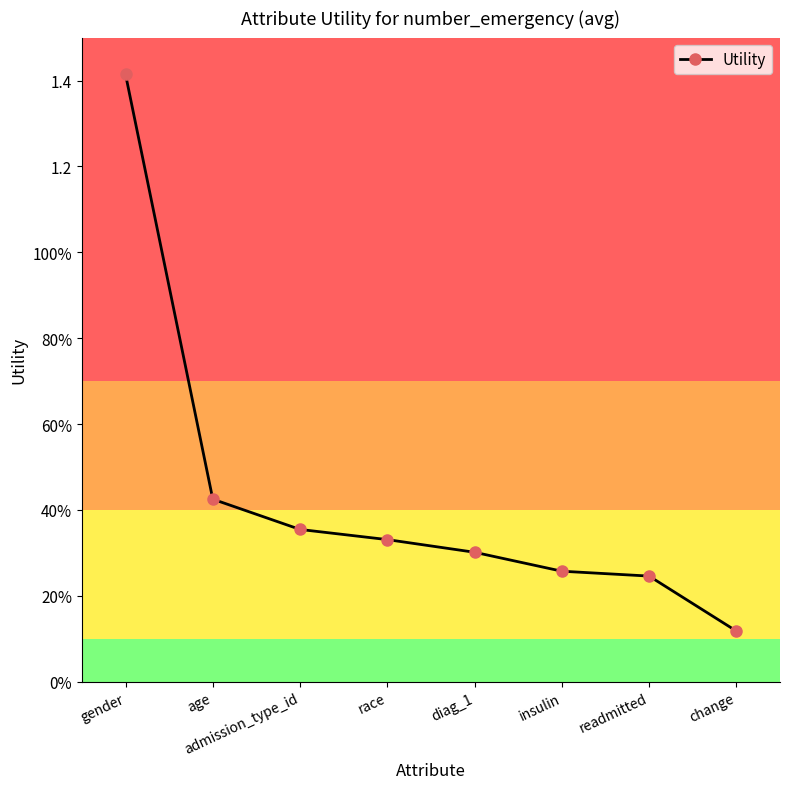

The value at insulin is 0.1. True or false?

False